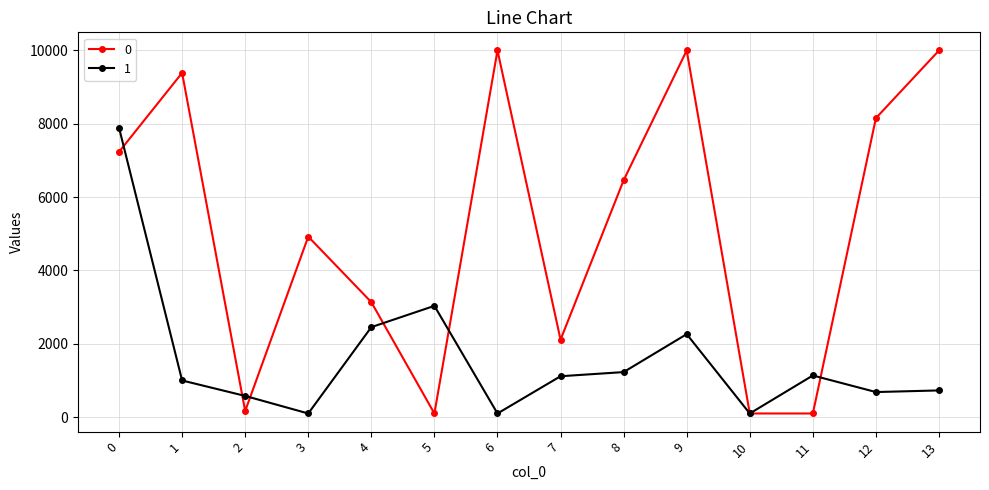

At which category does 1 reach its first local valley?

3